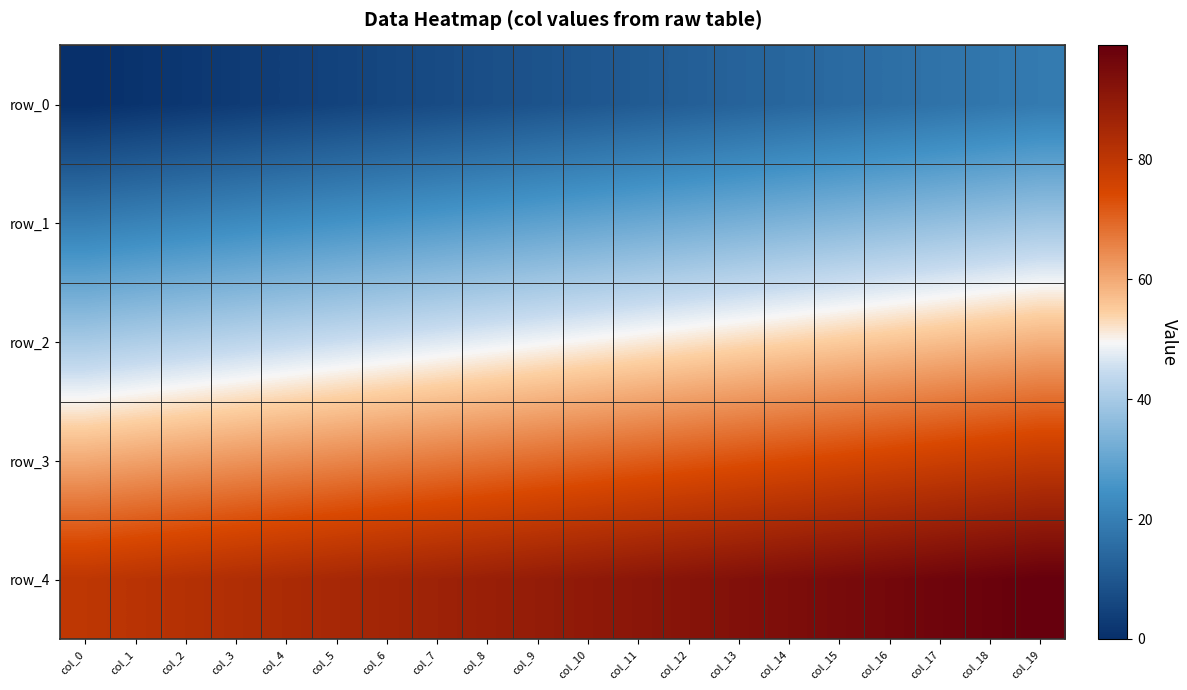

What is the spread (max minus min) of values at col_12?

80